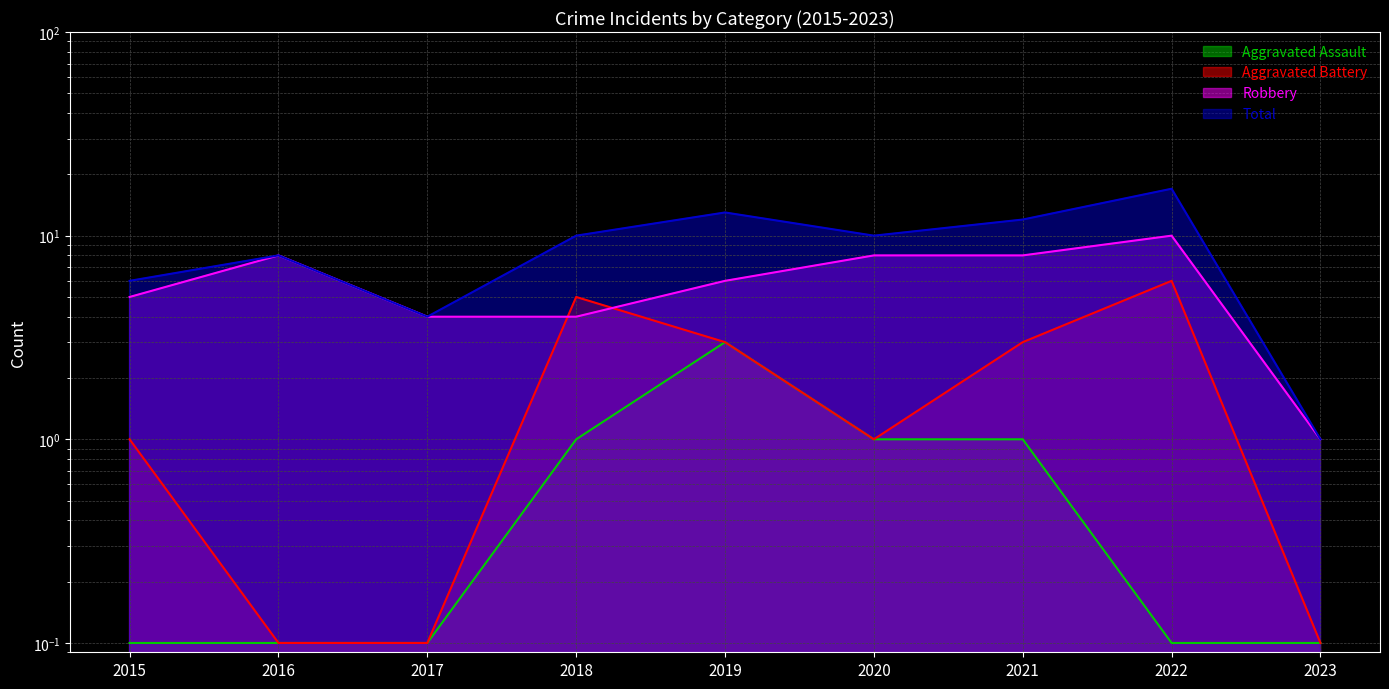

At 2016, list the series in order from largest to smallest.

Robbery, Total, Aggravated Assault, Aggravated Battery